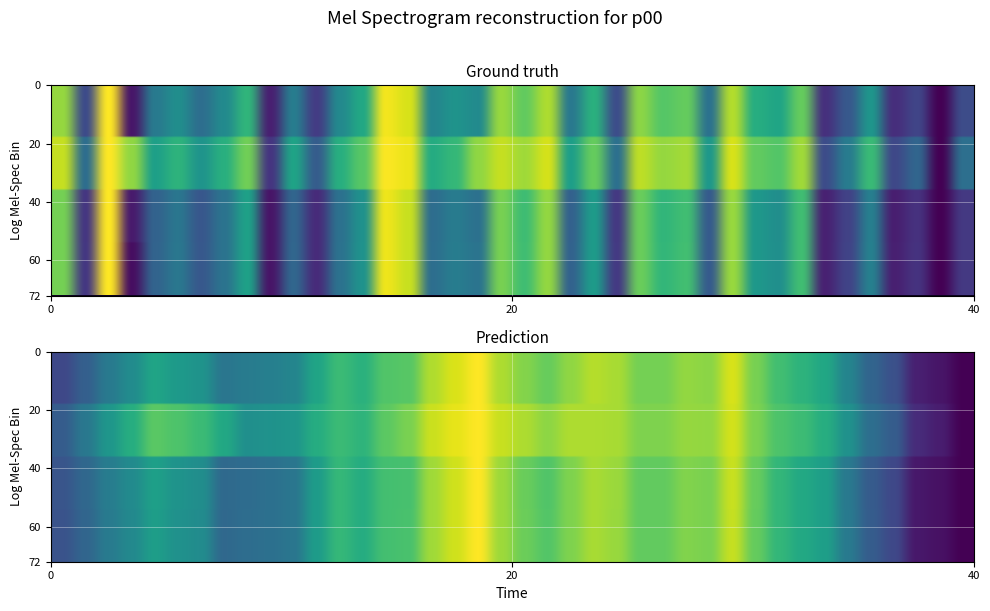

What is the maximum value shown in the chart?

1.0